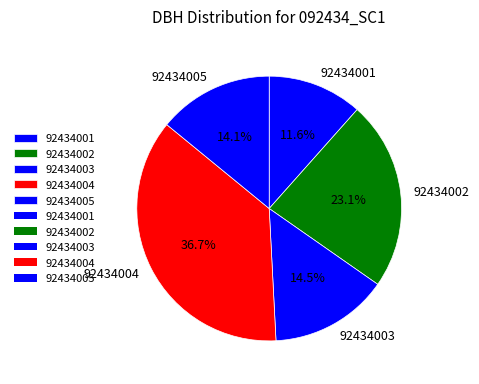

The 92434005 slice represents 3% of the pie. True or false?

False